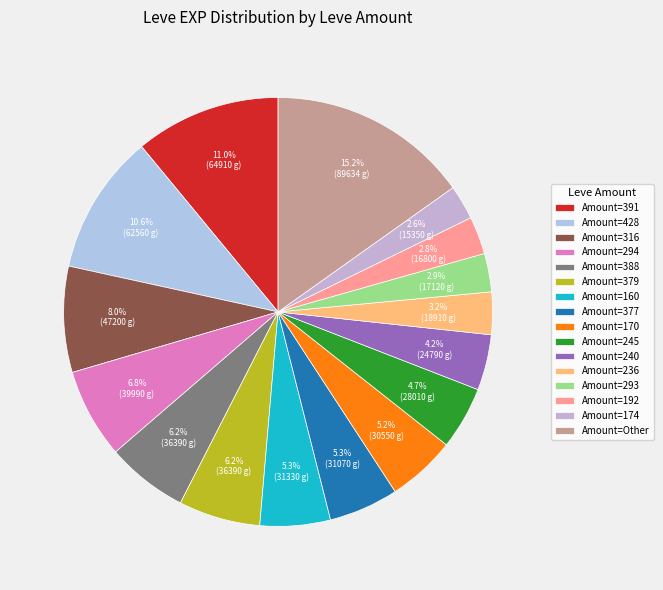

How many segments does this pie chart have?

16